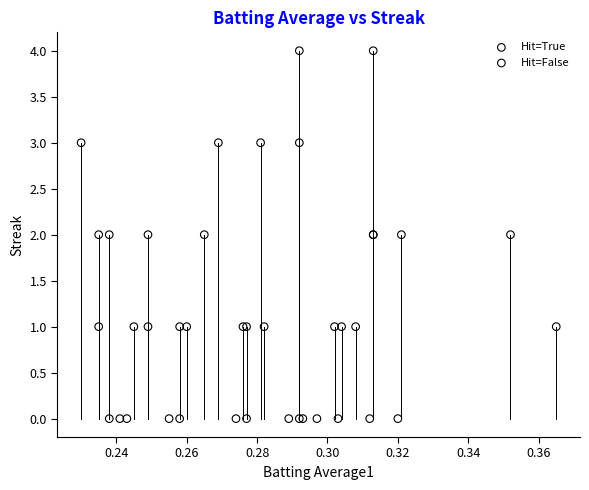

Which series reaches the minimum Y coordinate?

Hit=False